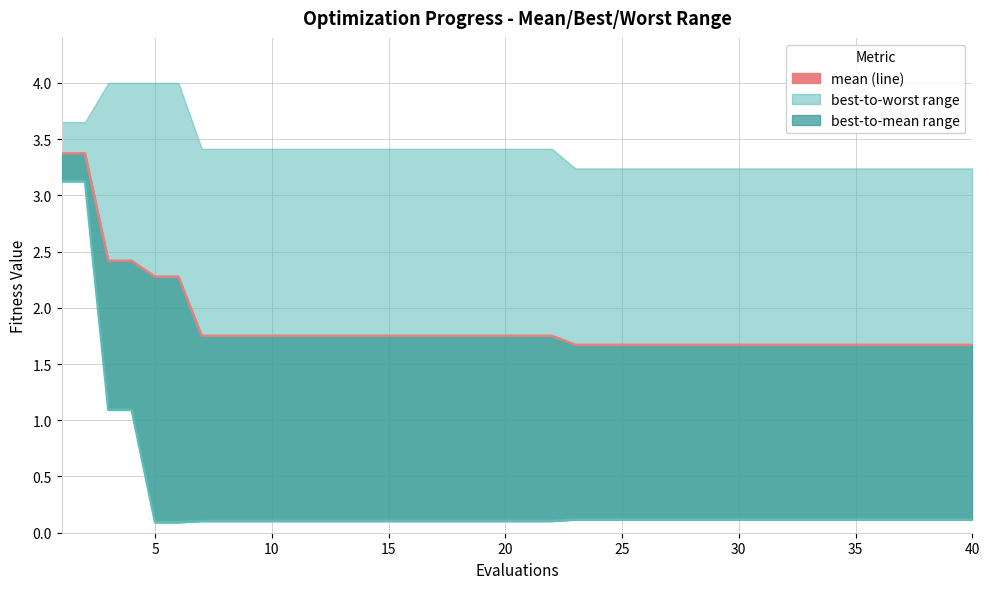

The value of mean at 30 is 1.7. True or false?

True